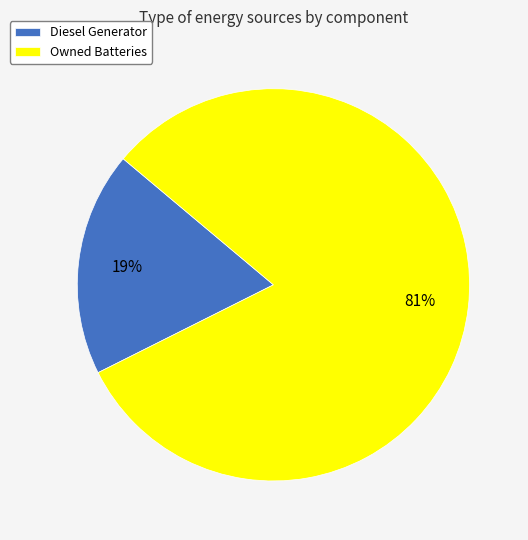

What is the smallest slice in the pie chart?

Diesel Generator